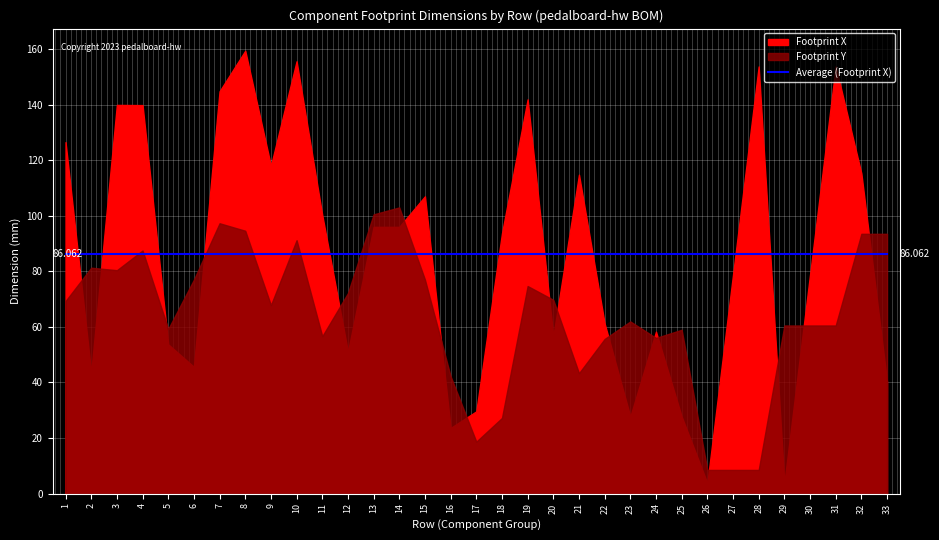

What is the value of the Footprint X point at the 24th from the left?

58.3